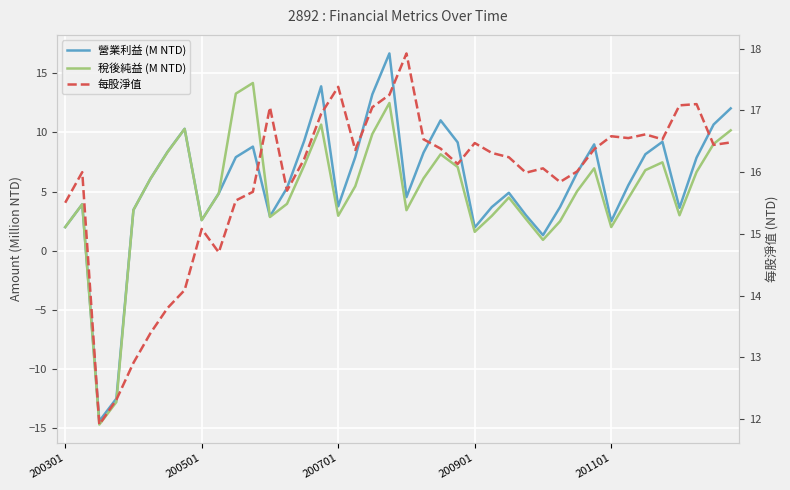

Which series has the widest spread of values?

營業利益 (M NTD)